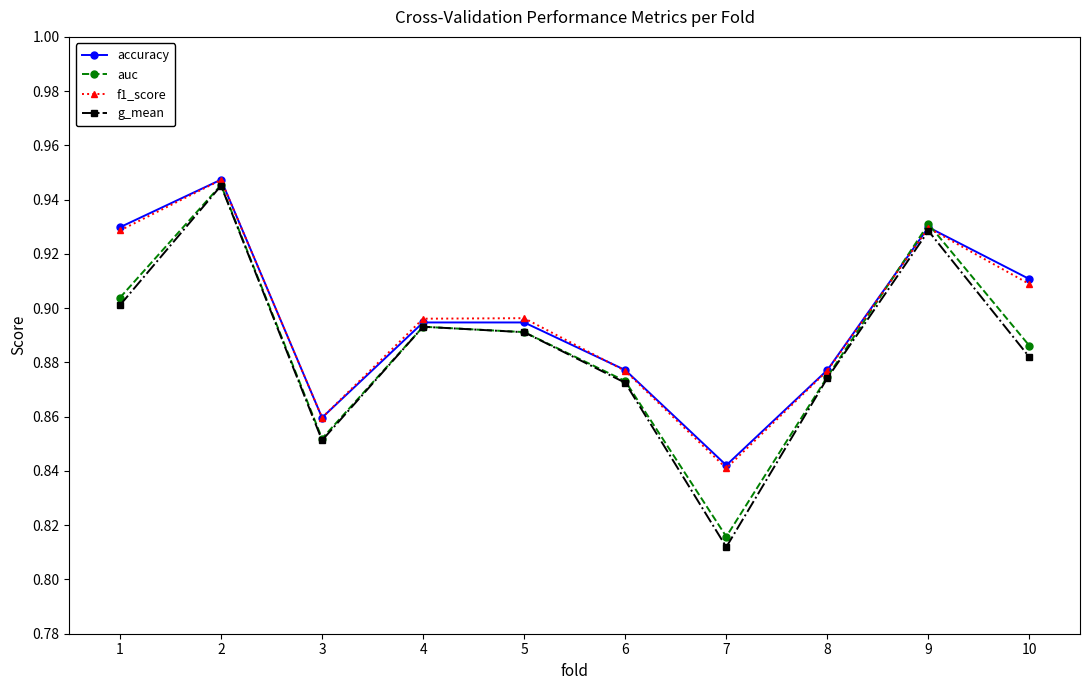

How many interior local peaks does the auc series have?

3